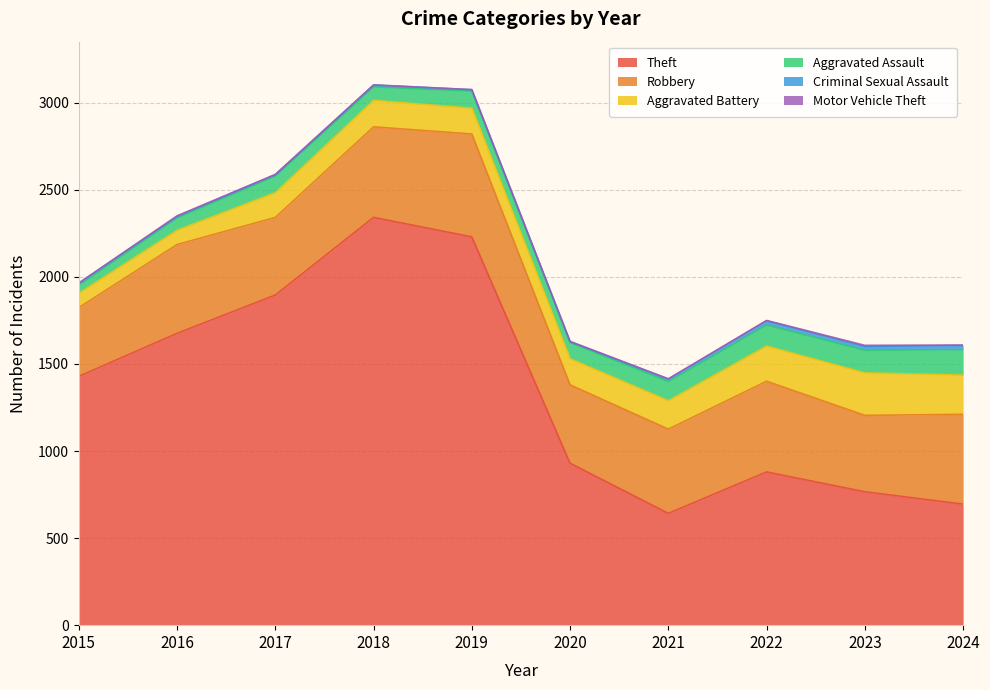

Is the value of Criminal Sexual Assault at 2017 greater than the value of Aggravated Battery at 2017?

No